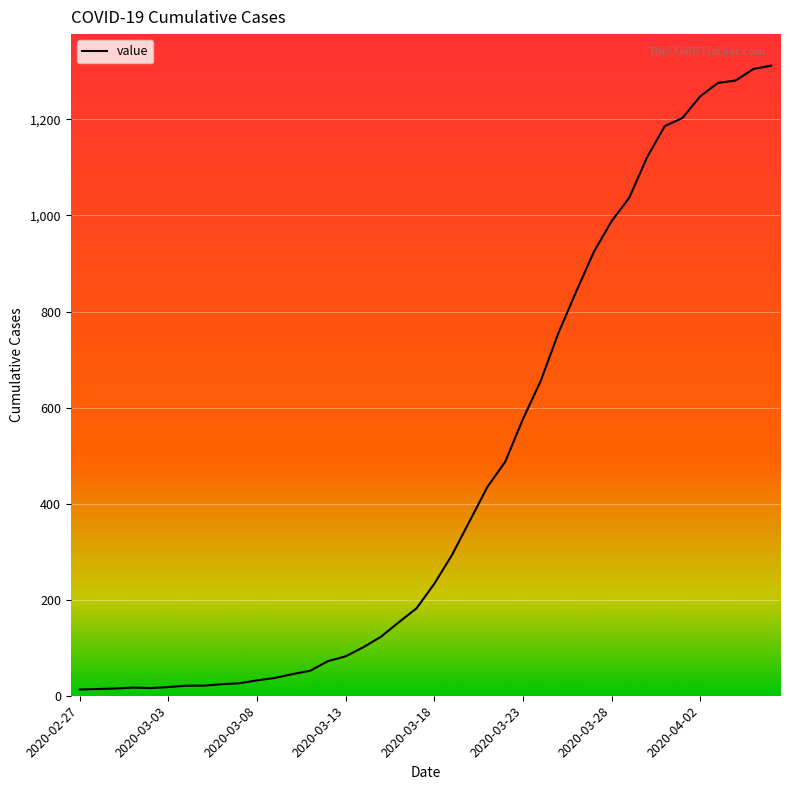

What is the maximum value shown in the chart?

1312